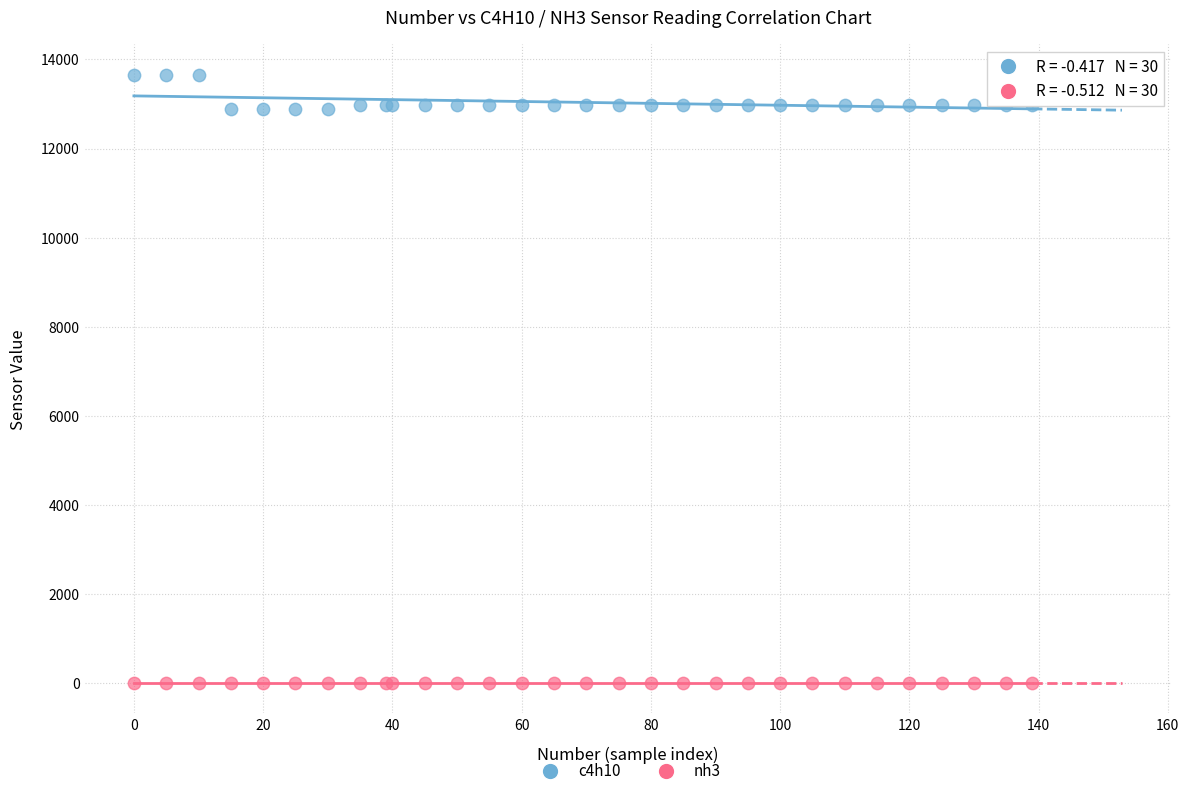

Which series contains the lowest Y value?

nh3